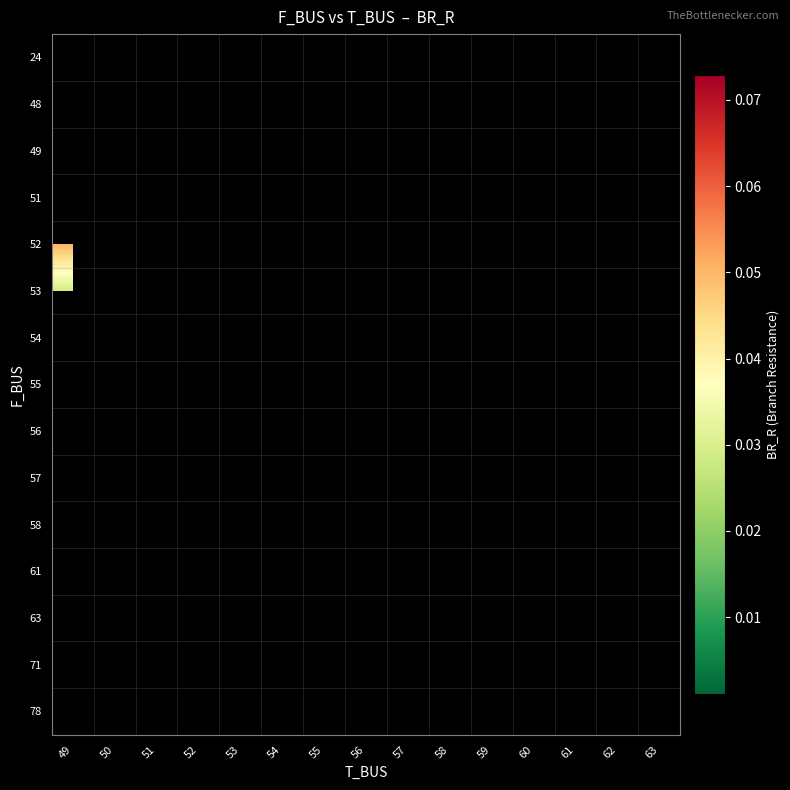

What is the greatest value displayed?

0.1